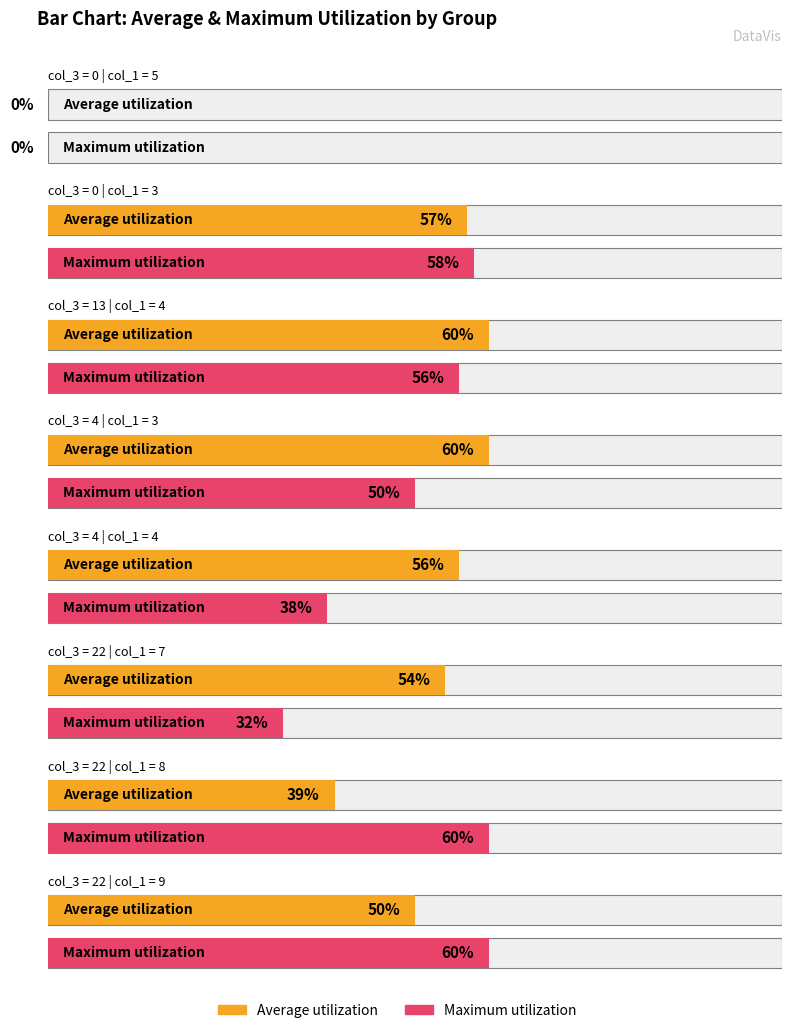

What is the value of the col_4 bar at the 6th from the left?

54